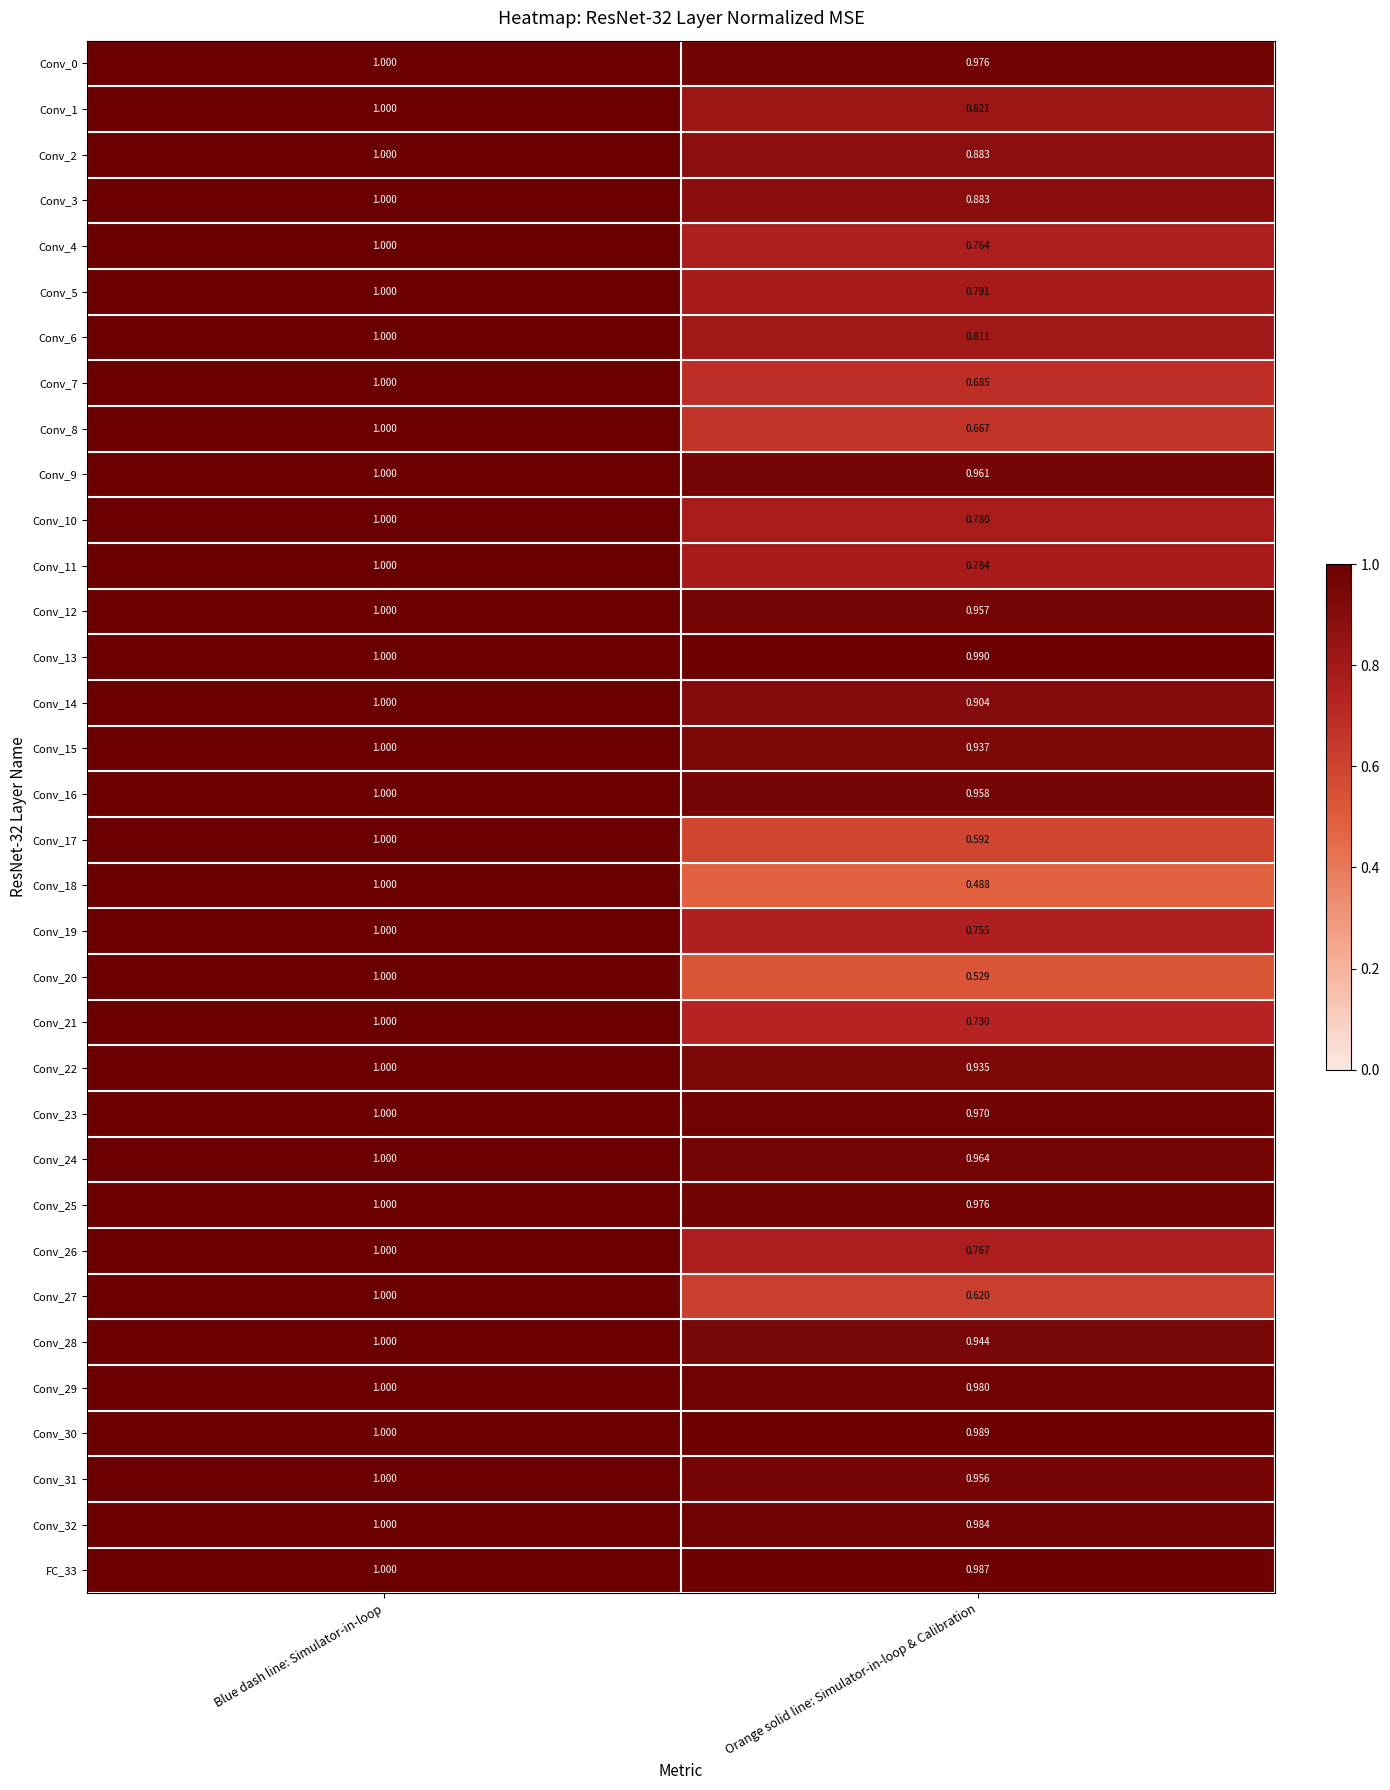

Count the number of categories in the chart.

2